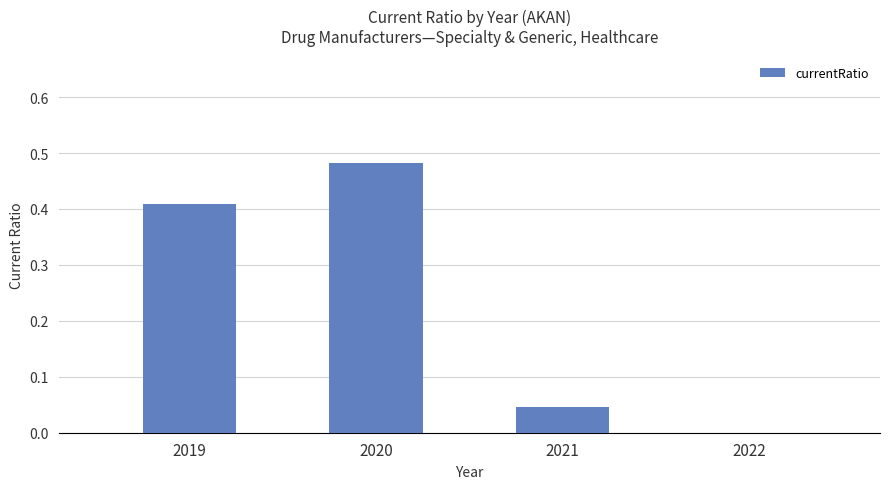

Are the bars grouped side by side (vs. stacked)?

No